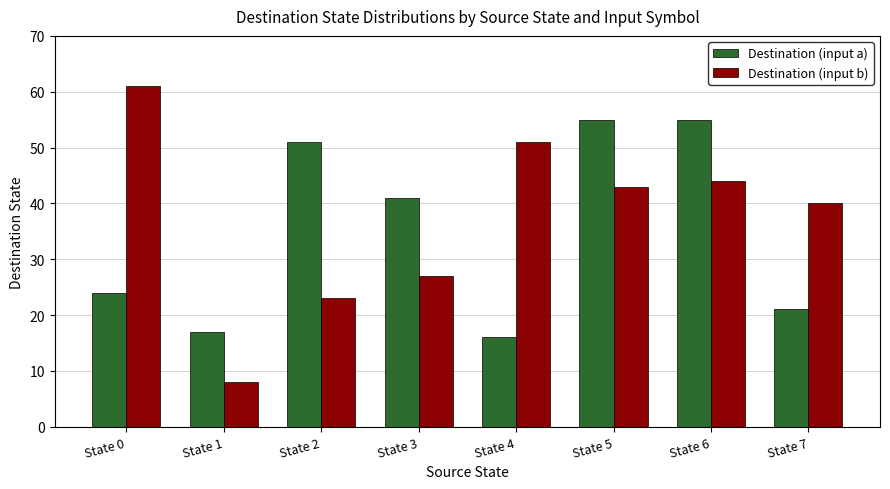

Which series has the widest spread of values?

Destination (input b)